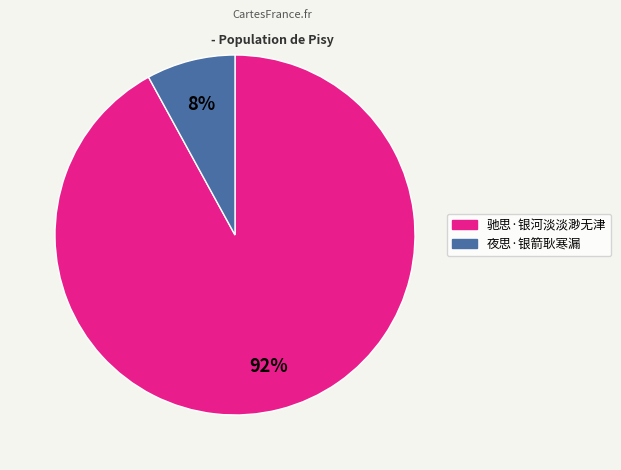

Is there a majority slice in this chart?

Yes